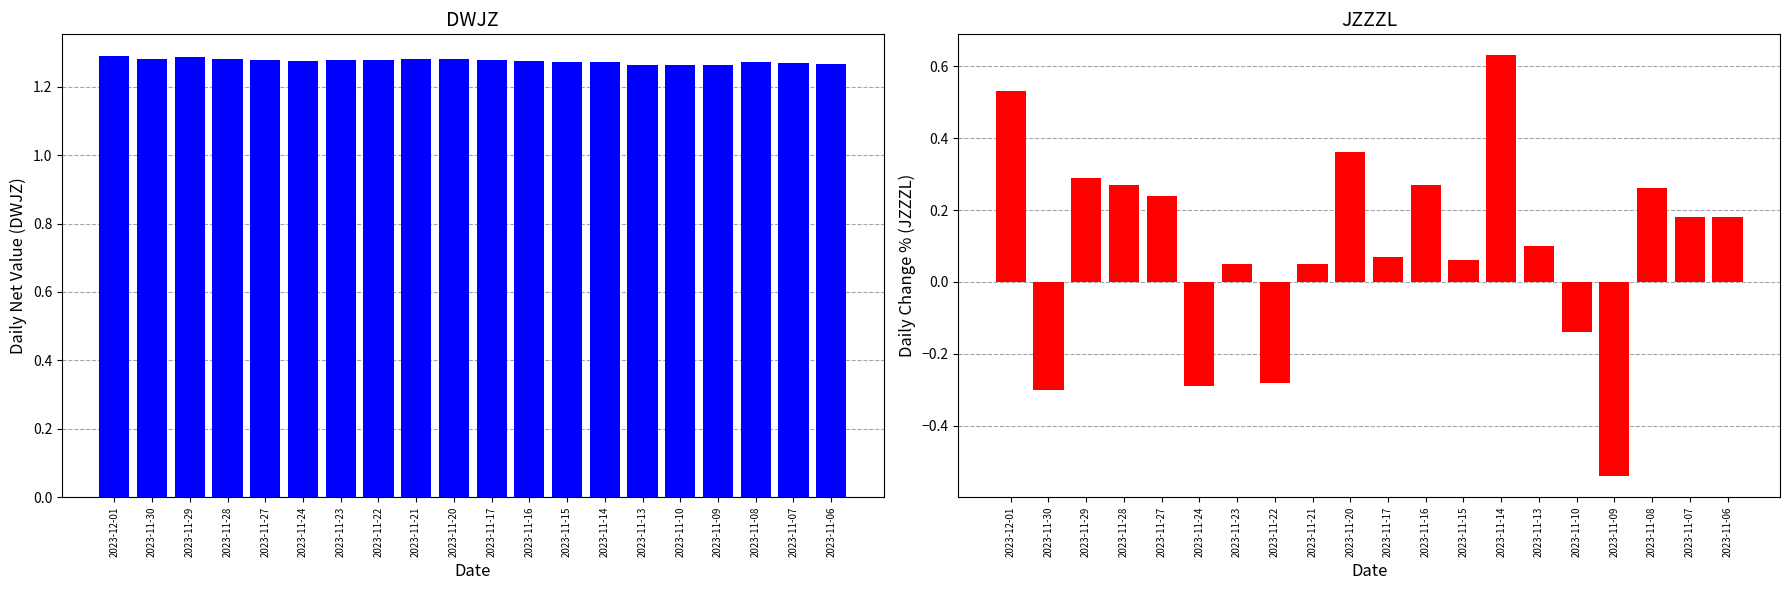

Which has a higher value, 2023-11-15 or 2023-11-28?

2023-11-28